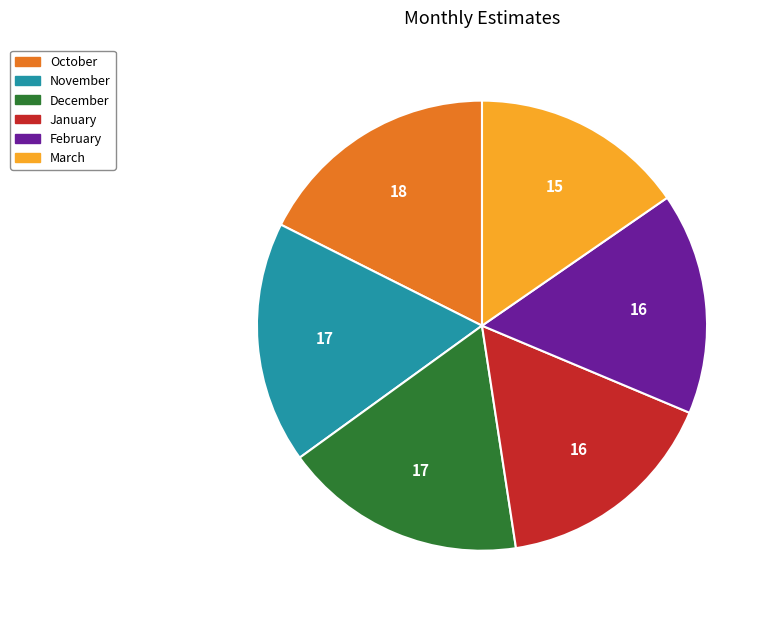

Is there any slice that represents more than half of the pie?

No